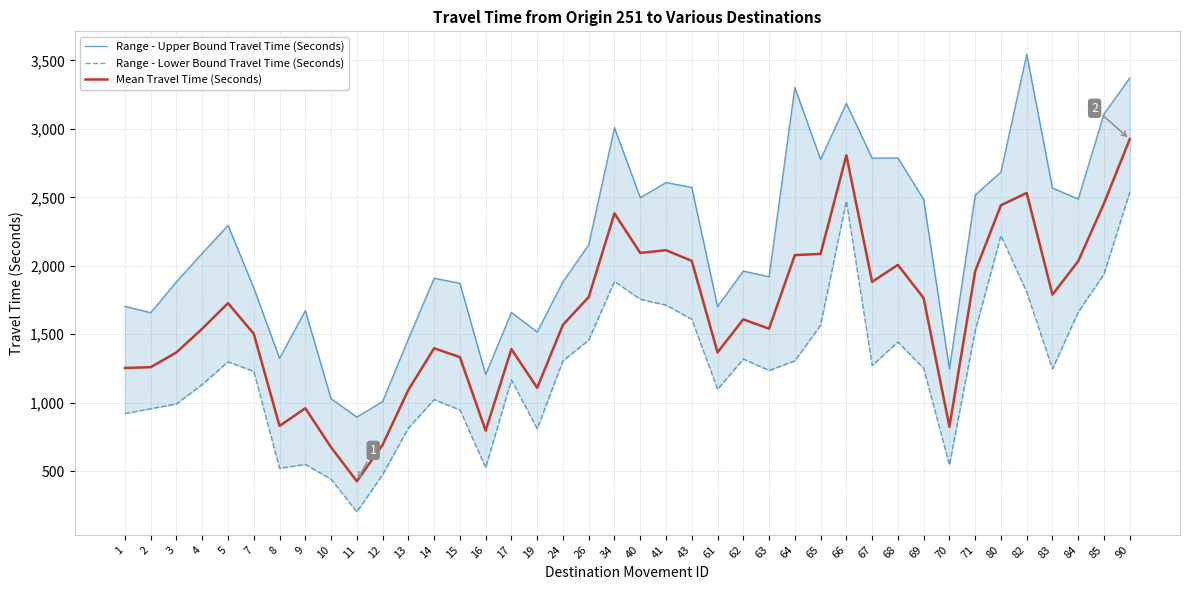

The value of Mean Travel Time (Seconds) at 9 is 960. True or false?

True